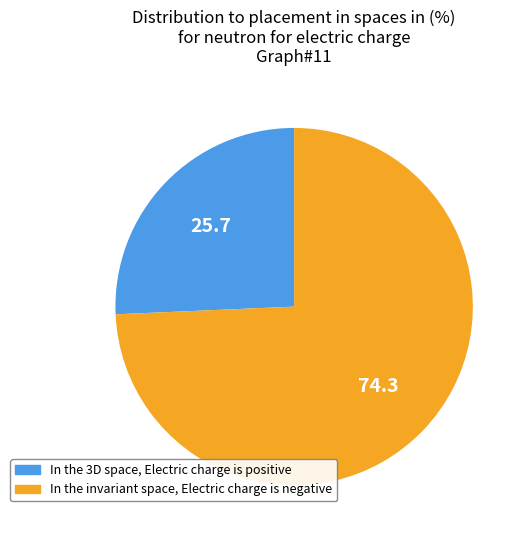

Is there any slice that represents more than half of the pie?

Yes